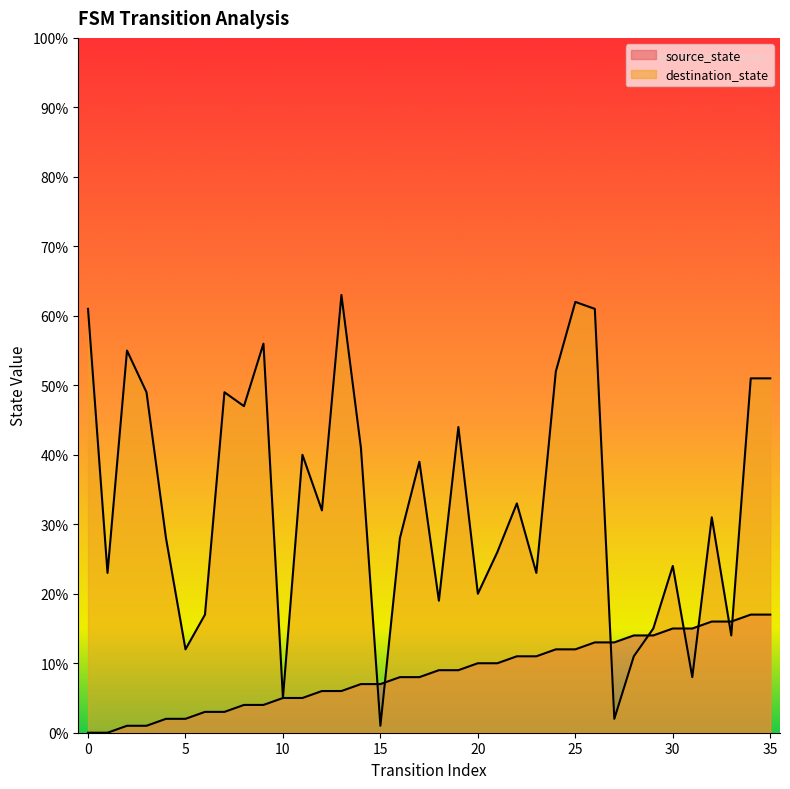

Reading right to left, what are all the values shown in this chart?

source_state: 17	17	16	16	15	15	14	14	13	13	12	12	11	11	10	10	9	9	8	8	7	7	6	6	5	5	4	4	3	3	2	2	1	1	0	0
destination_state: 51	51	14	31	8	24	15	11	2	61	62	52	23	33	26	20	44	19	39	28	1	41	63	32	40	5	56	47	49	17	12	28	49	55	23	61